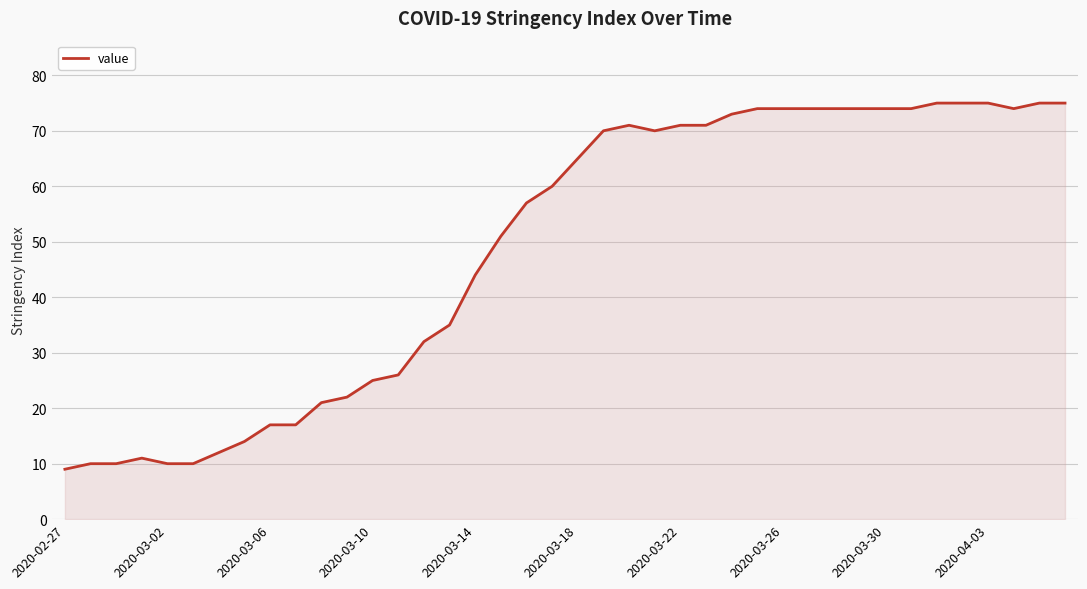

What is the difference between the maximum and minimum values?

66